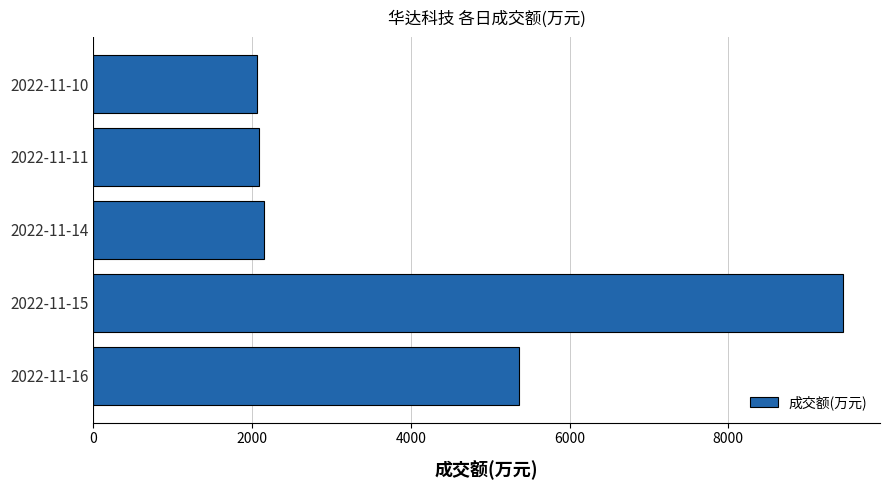

The value at 2022-11-10 is 3051. True or false?

False